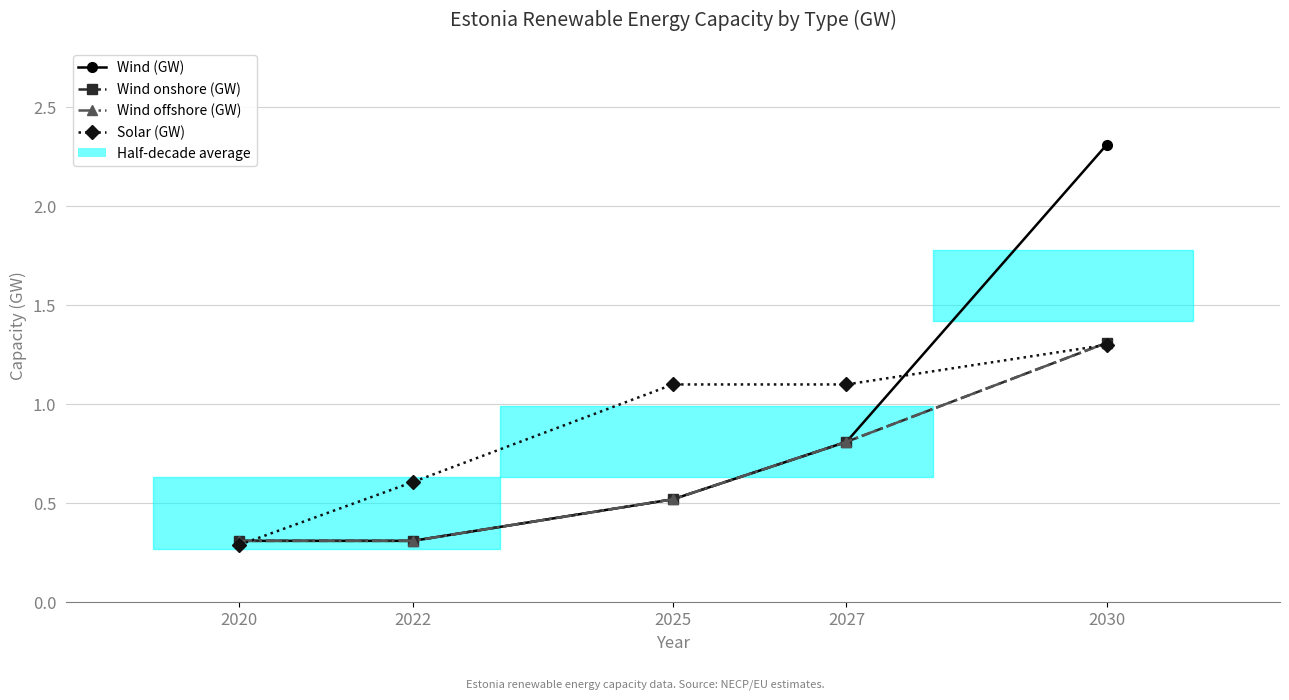

Is the value of Wind onshore (GW) at 2020 greater than the value of Solar (GW) at 2027?

No